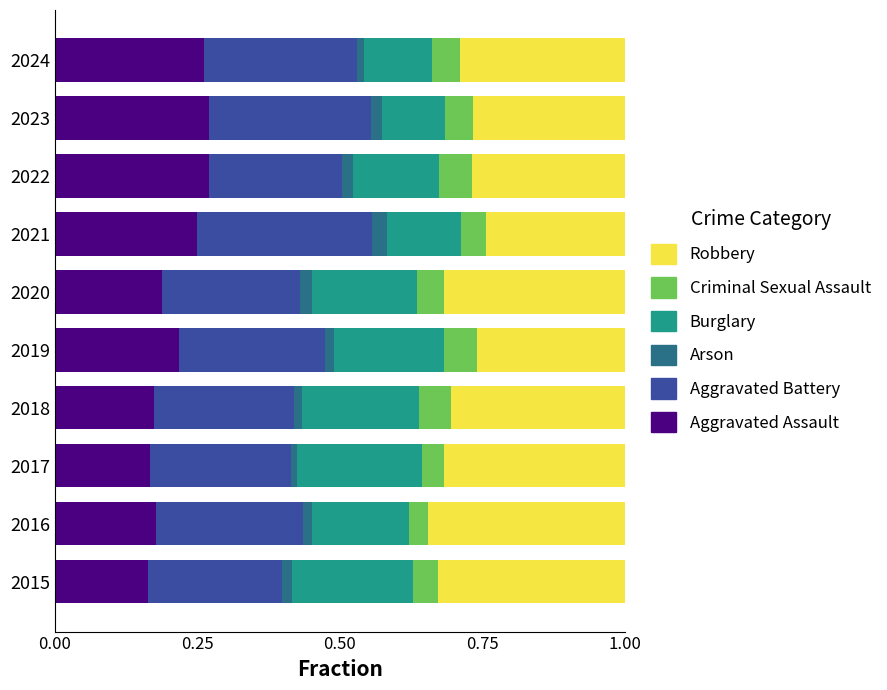

What are all the series names shown in the legend?

Robbery, Criminal Sexual Assault, Burglary, Arson, Aggravated Battery, Aggravated Assault